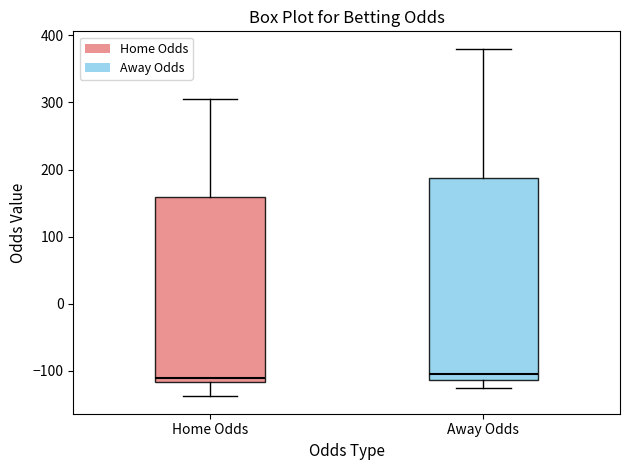

Comparing the boxes themselves (not the whiskers), which one is the tallest?

Away Odds